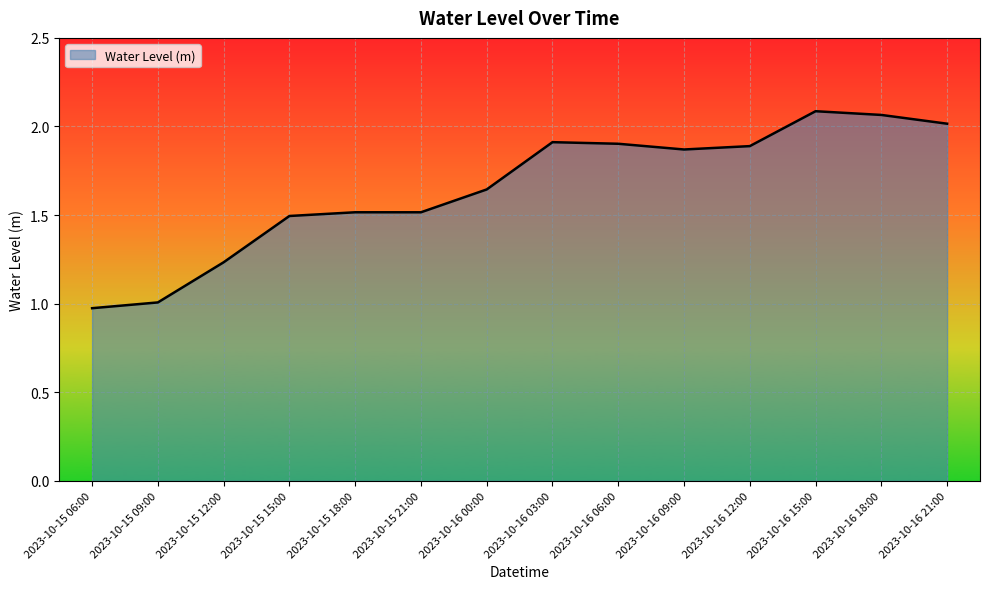

Is it true that the value at 2023-10-15 06:00 is 1.8?

False